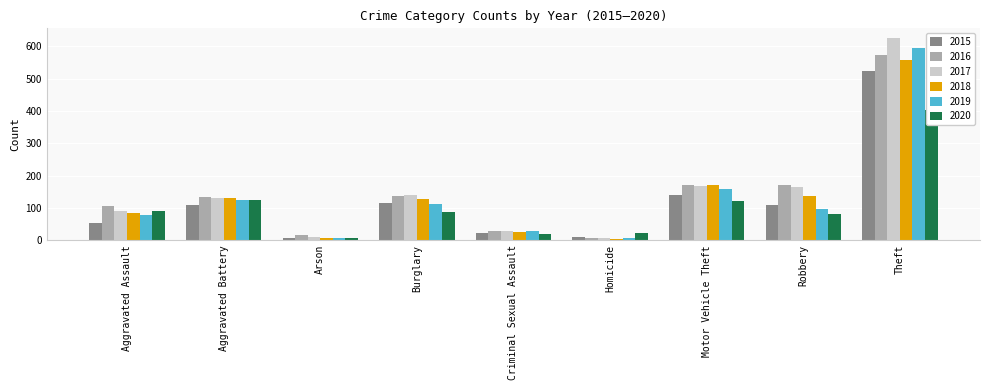

What is the minimum value shown in the chart?

4